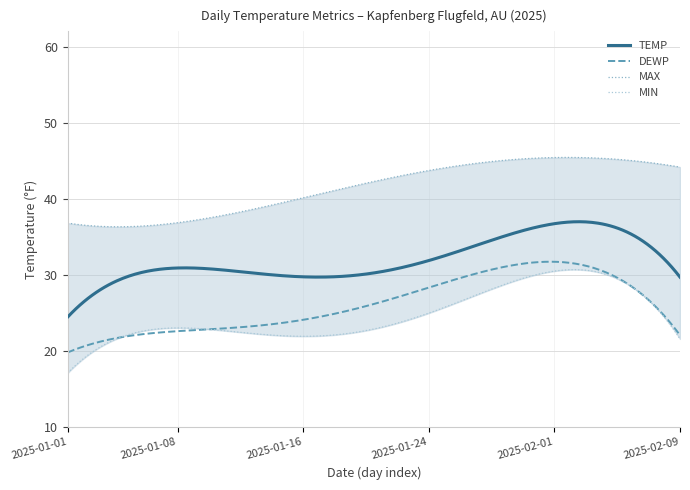

What is the highest value of the TEMP series?

37.0